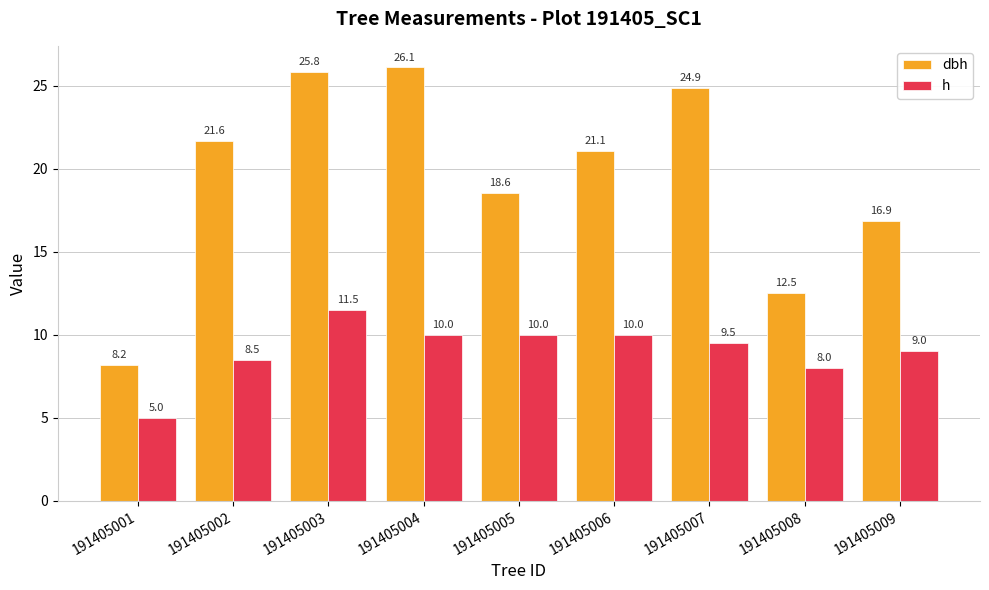

The value of h at 191405001 is 7.3. True or false?

False